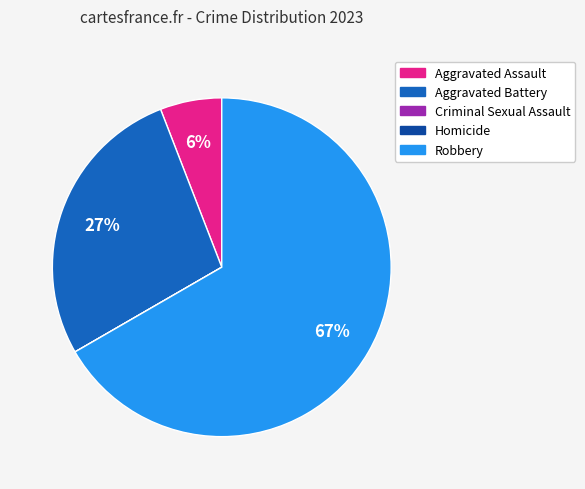

What is the majority slice?

Robbery